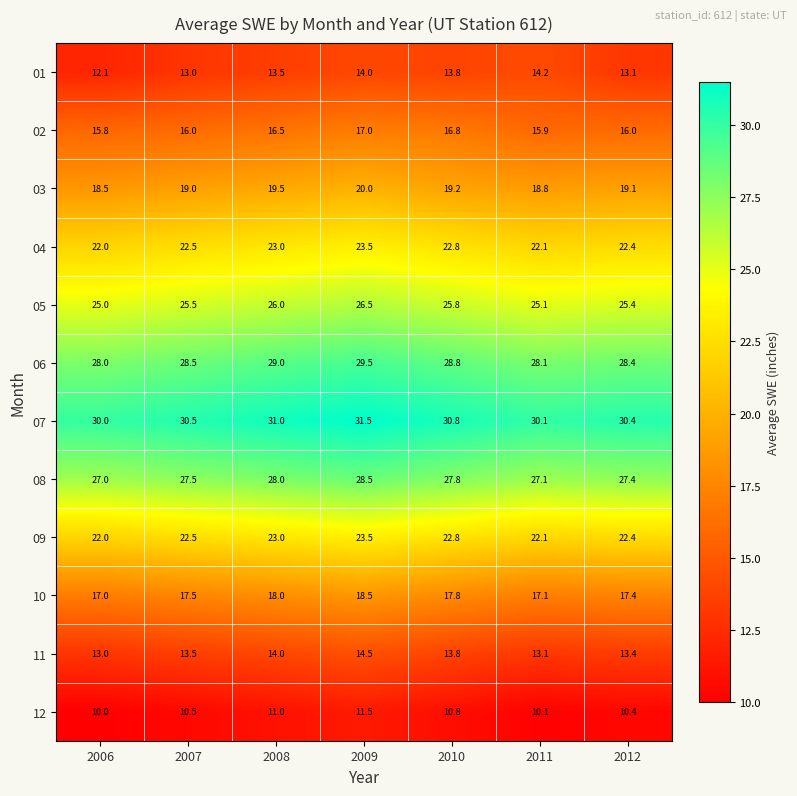

What is the greatest value displayed?

31.5